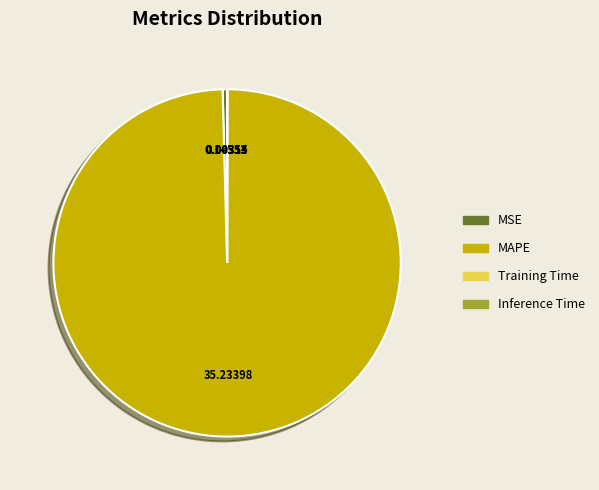

What is the largest slice in the pie chart?

MAPE